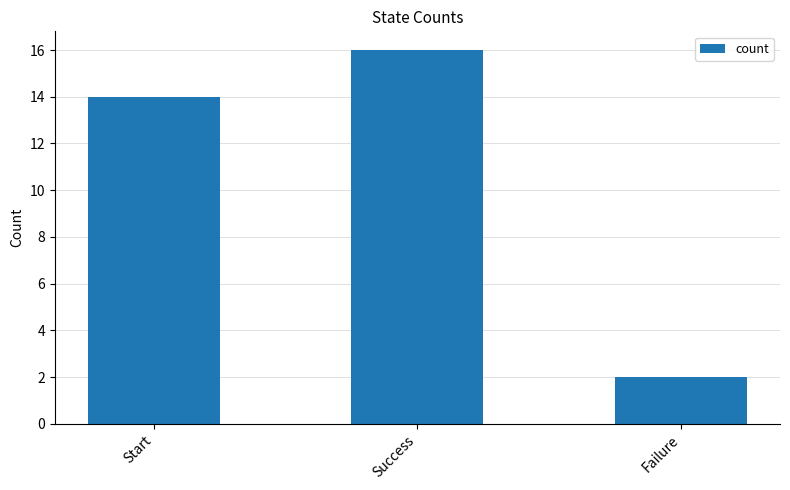

At which label is the value closest to 9?

Start